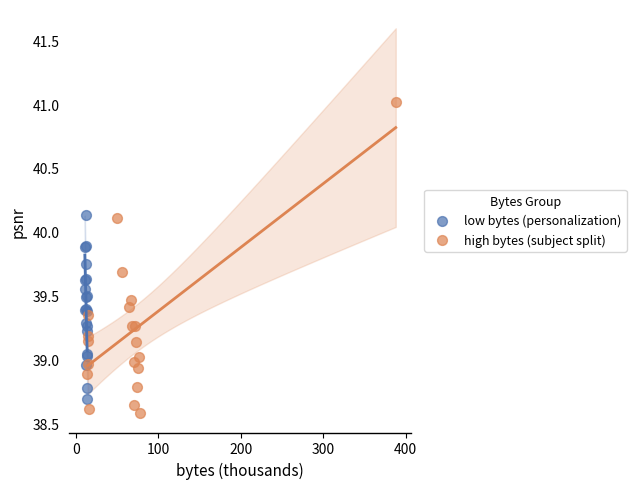

What are all the series names shown in the legend?

low bytes (personalization), high bytes (subject split)